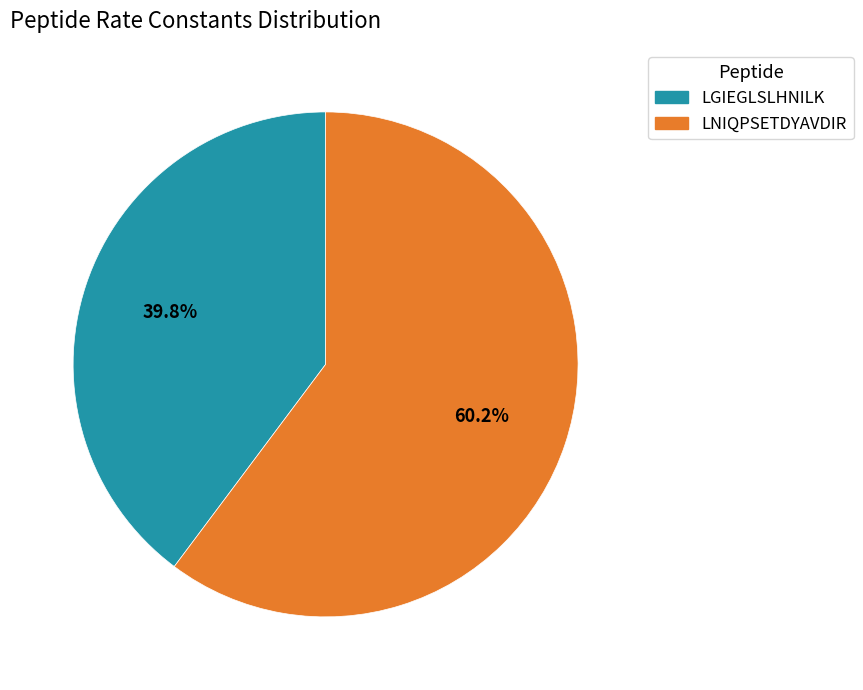

Combined, what portion of the pie is LGIEGLSLHNILK and LNIQPSETDYAVDIR?

100.0%